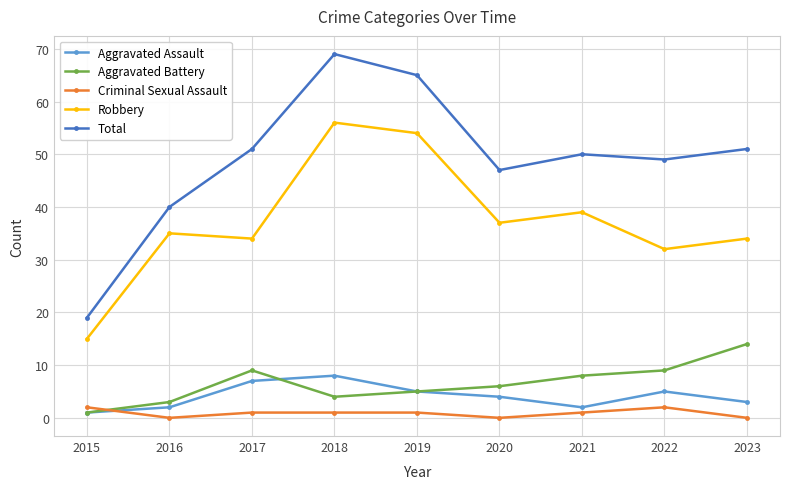

Where is the first local minimum for Aggravated Assault?

2021